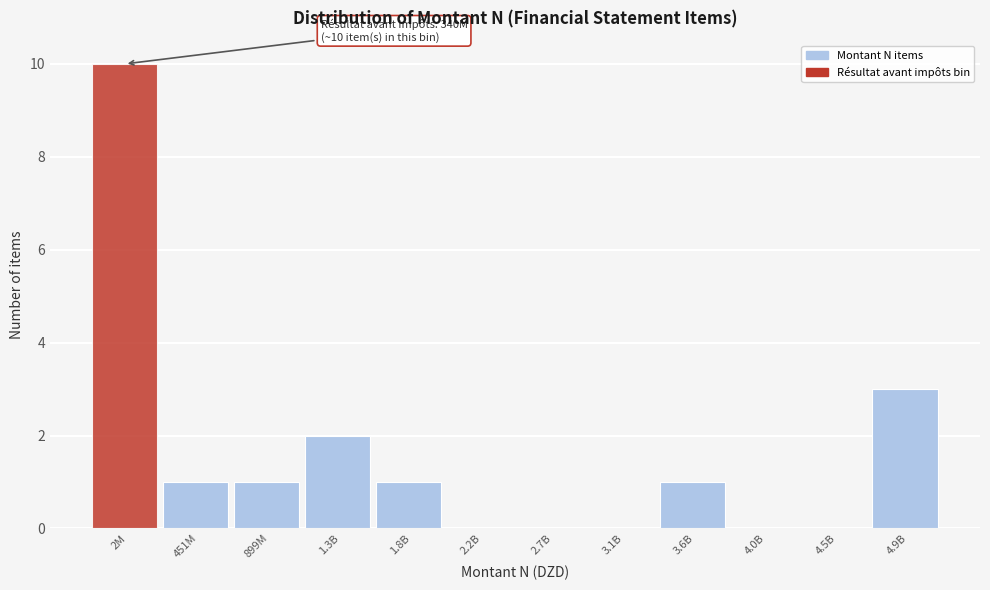

Reading left to right, transcribe all the data shown in this chart.

2M=10	451M=1	899M=1	1.3B=2	1.8B=1	2.2B=0	2.7B=0	3.1B=0	3.6B=1	4.0B=0	4.5B=0	4.9B=3